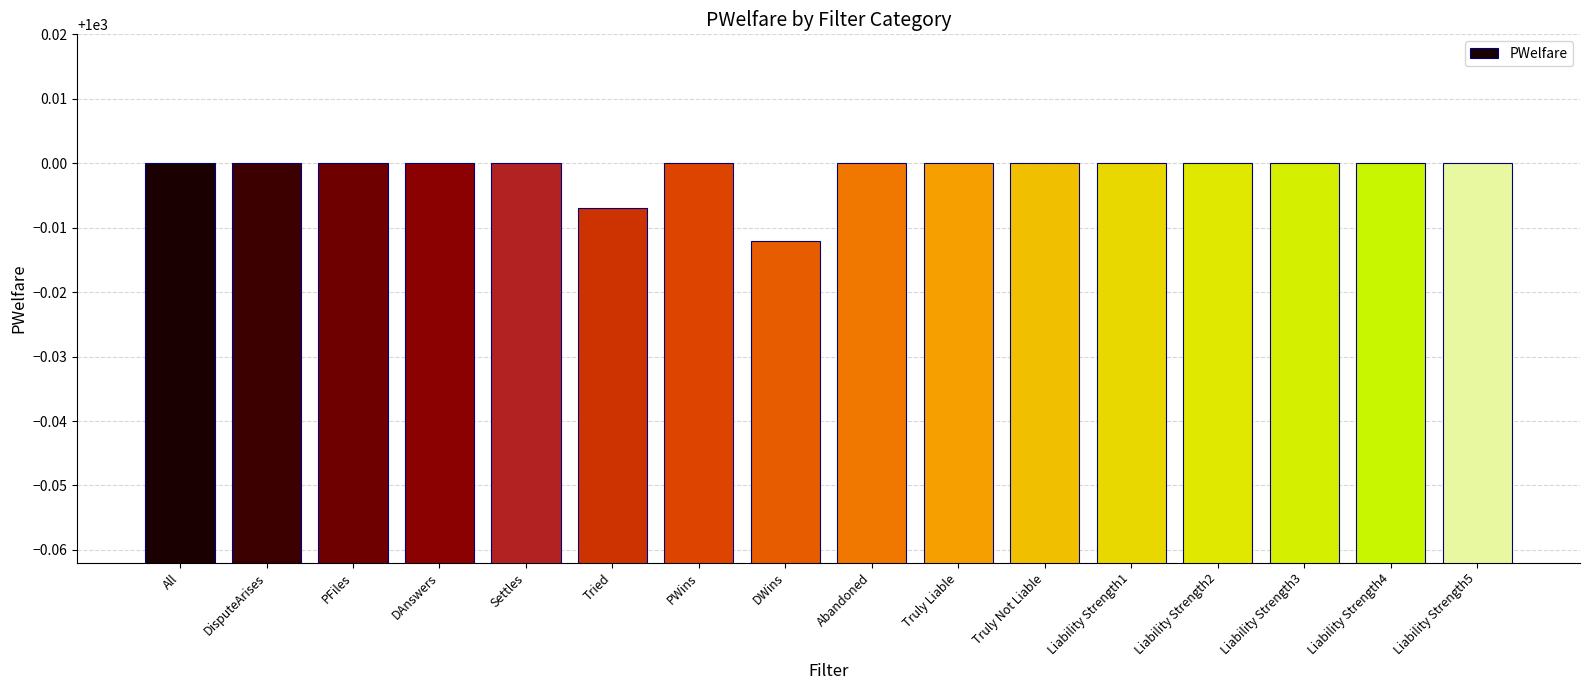

What is the label of the 5th bar from the right?

Liability Strength1